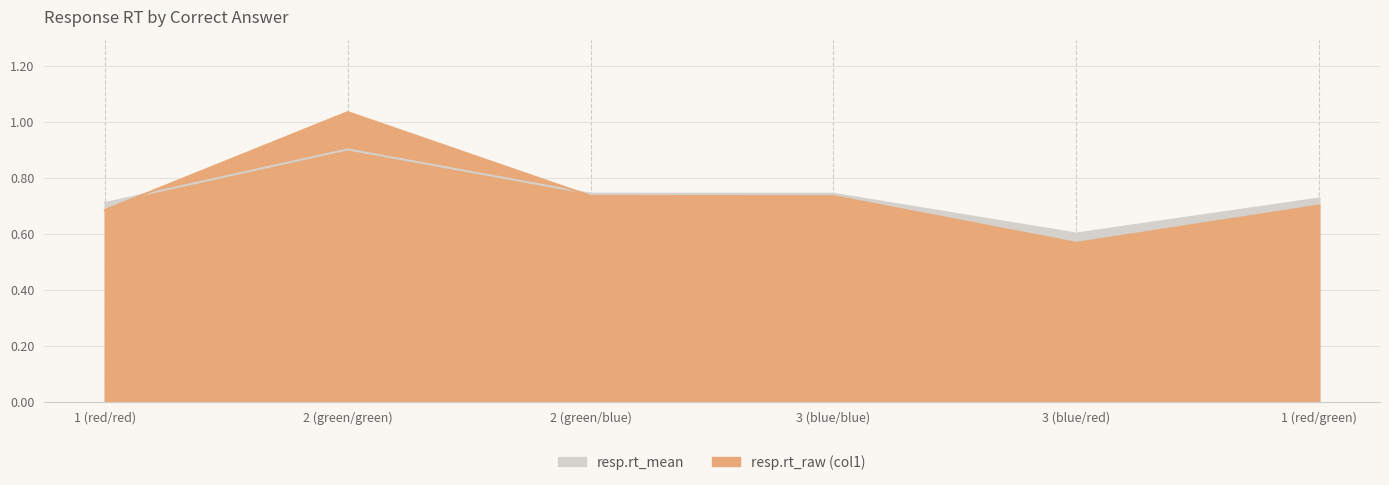

At which label is resp.rt_mean closest to 0?

3 (blue/red)